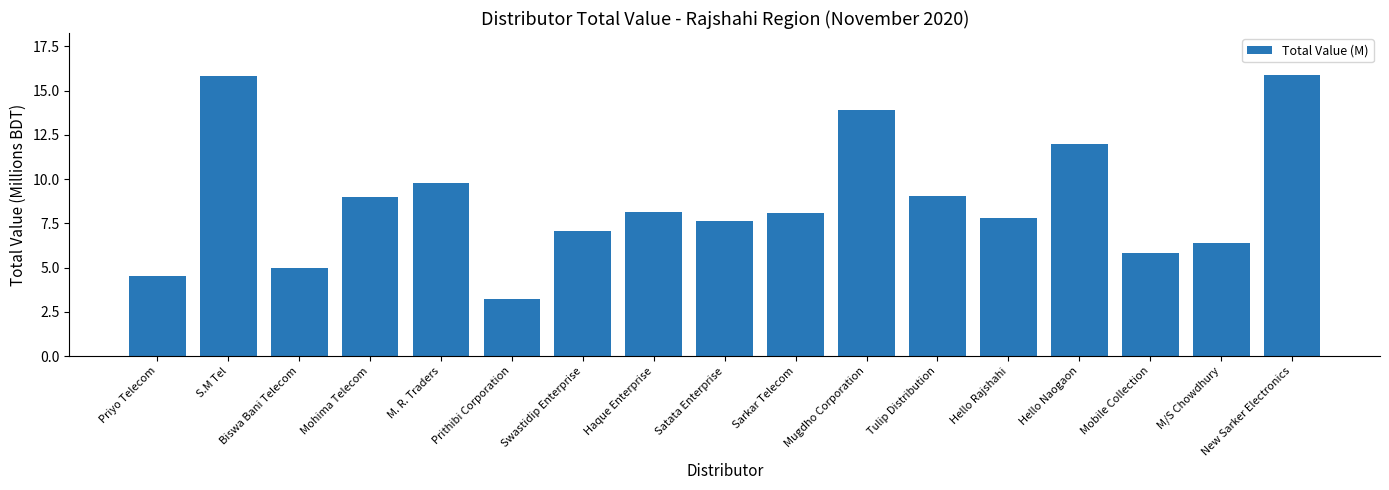

What is the smallest value displayed?

3.2